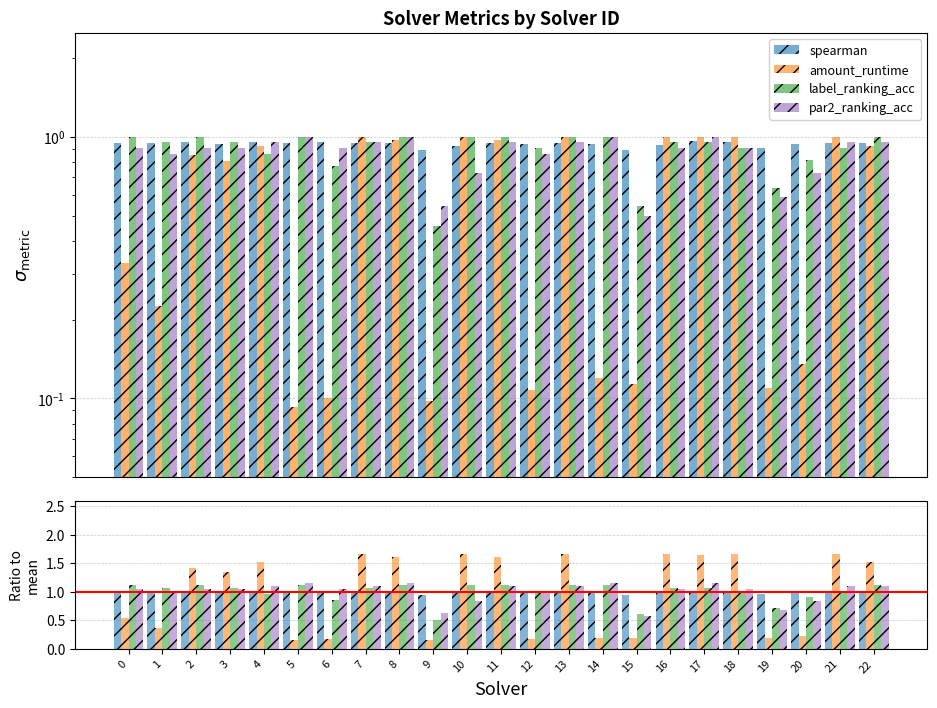

Reading left to right, transcribe all the data shown in this chart.

spearman: 1.0	1.0	1.0	1.0	1.0	1.0	1.0	1.0	1.0	0.9	1.0	1.0	1.0	1.0	1.0	0.9	1.0	1.0	1.0	1.0	1.0	1.0	1.0
amount_runtime: 0.5	0.4	1.4	1.3	1.5	0.2	0.2	1.7	1.6	0.2	1.7	1.6	0.2	1.7	0.2	0.2	1.7	1.7	1.7	0.2	0.2	1.7	1.5
label_ranking_acc: 1.1	1.1	1.1	1.1	1.0	1.1	0.9	1.1	1.1	0.5	1.1	1.1	1.0	1.1	1.1	0.6	1.1	1.1	1.0	0.7	0.9	1.0	1.1
par2_ranking_acc: 1.0	1.0	1.0	1.0	1.1	1.2	1.0	1.1	1.2	0.6	0.8	1.1	1.0	1.1	1.2	0.6	1.0	1.2	1.0	0.7	0.8	1.1	1.1